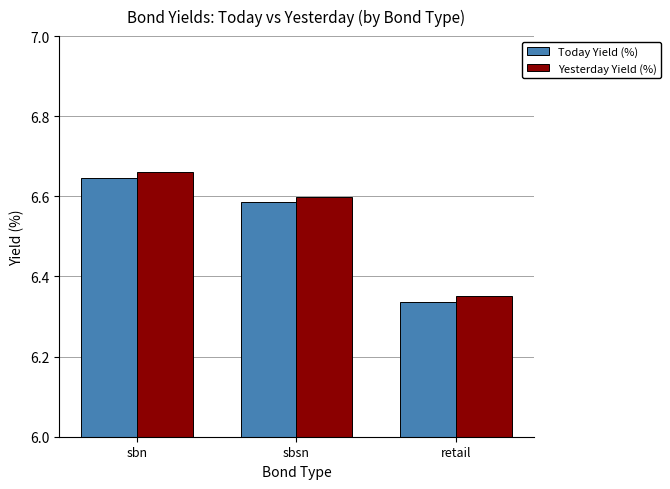

At how many categories does at least one series exceed 6?

3